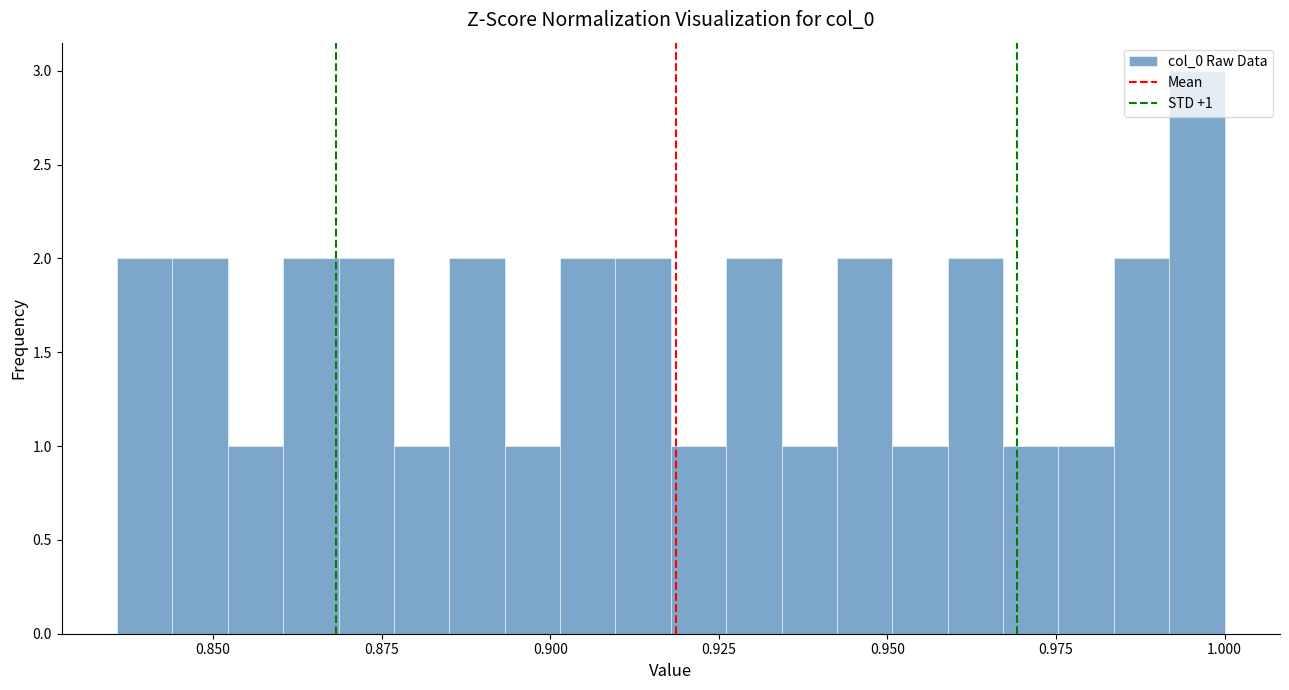

Read against the x-axis, roughly where is the centre of the tallest bar?

0.995